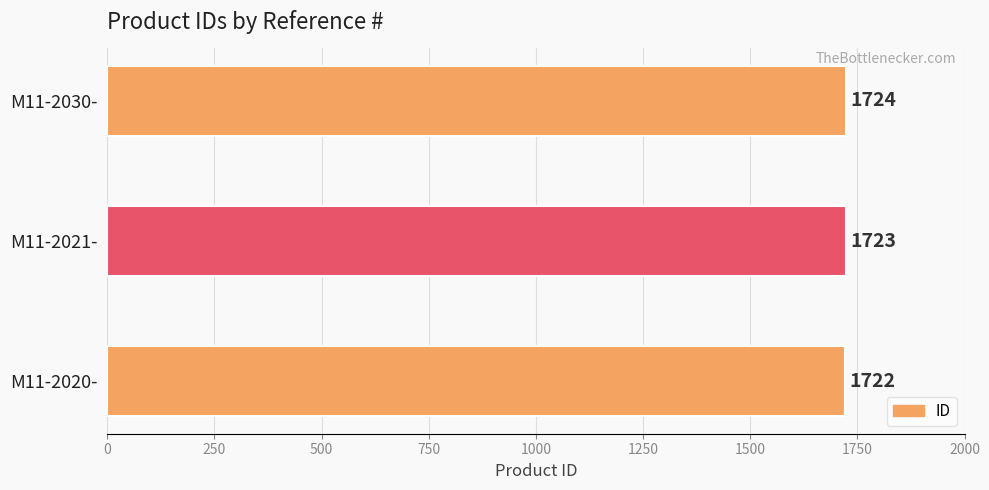

Reading bottom to top, transcribe all the data shown in this chart.

1722	1723	1724